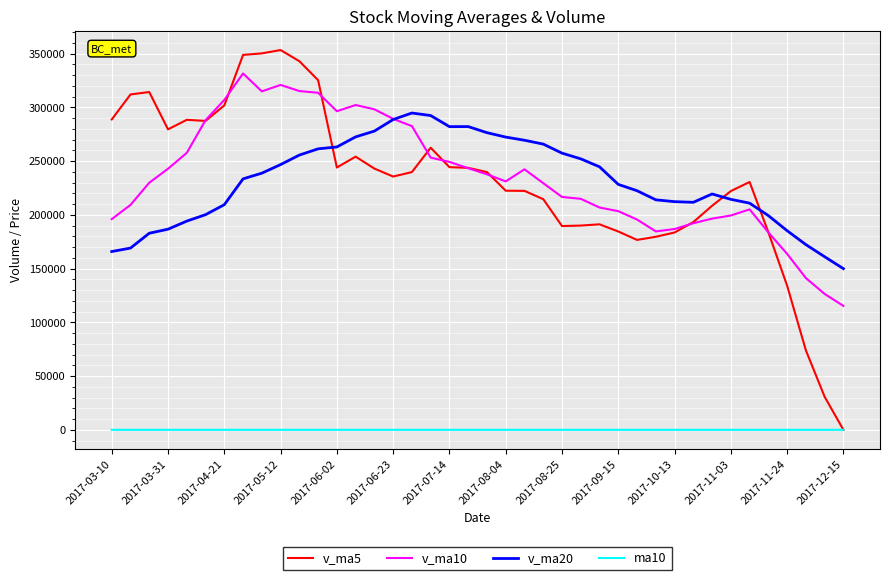

What is the maximum value for v_ma20?

294667.3